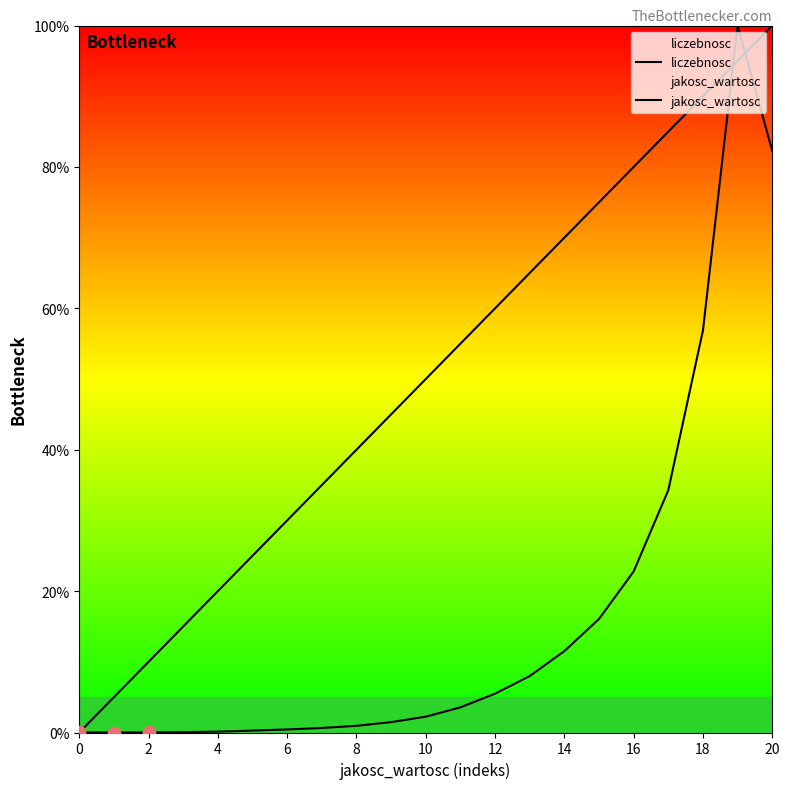

Which series has the widest spread of Y values?

jakosc_wartosc